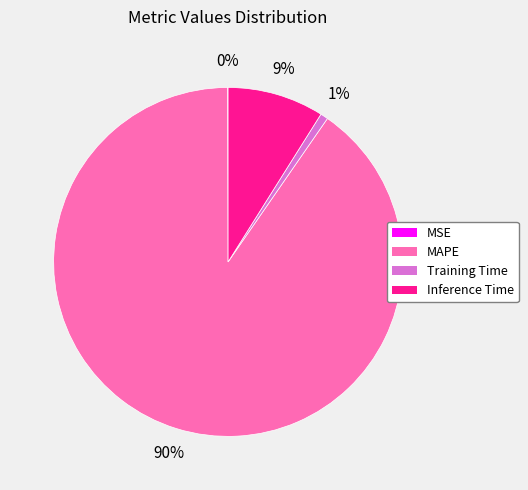

Is it true that Inference Time is 9% of the pie?

True